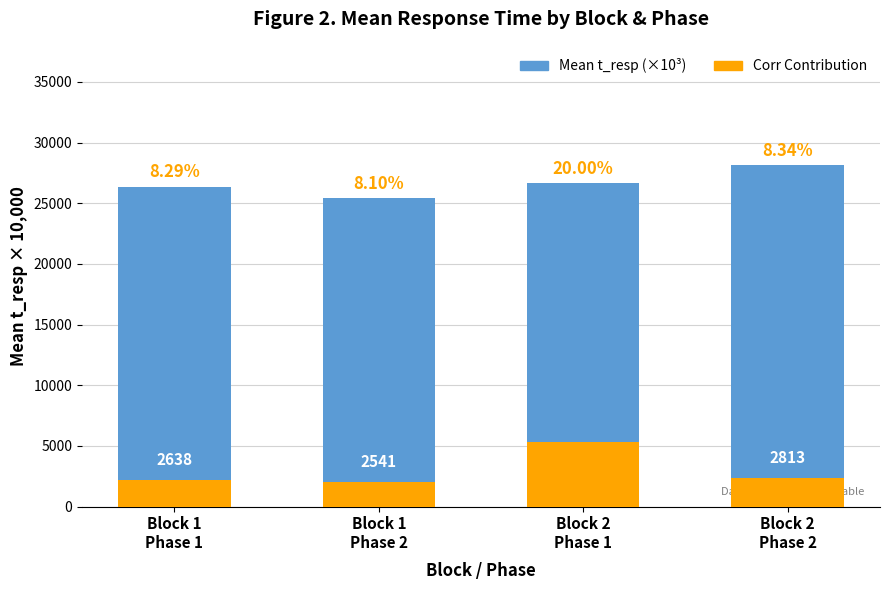

At which label does Corr contribution first exceed 2350?

Block 2
Phase 1